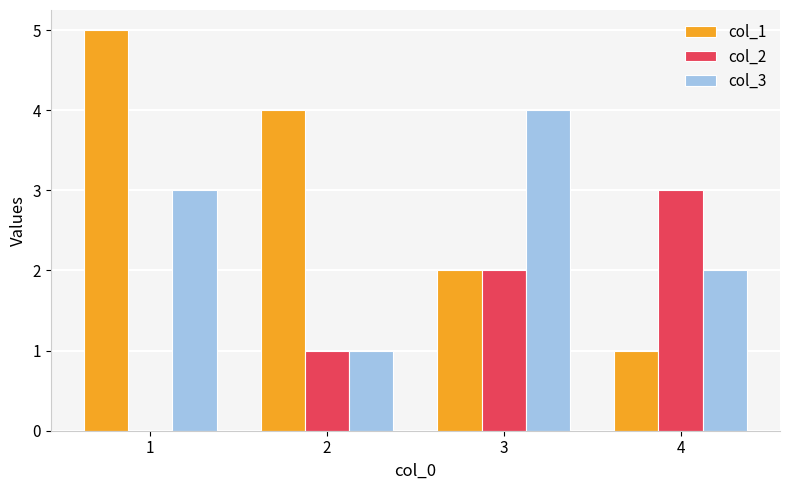

The col_2 series shows 2 at 3. True or false?

True